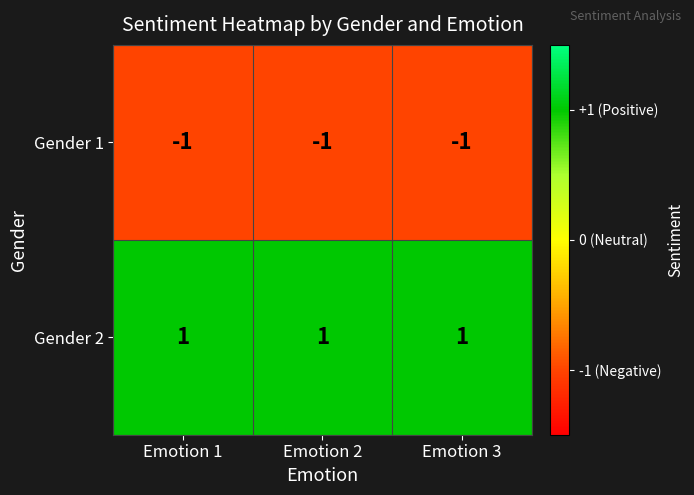

At Emotion 2, list the series in order from largest to smallest.

Gender 2, Gender 1